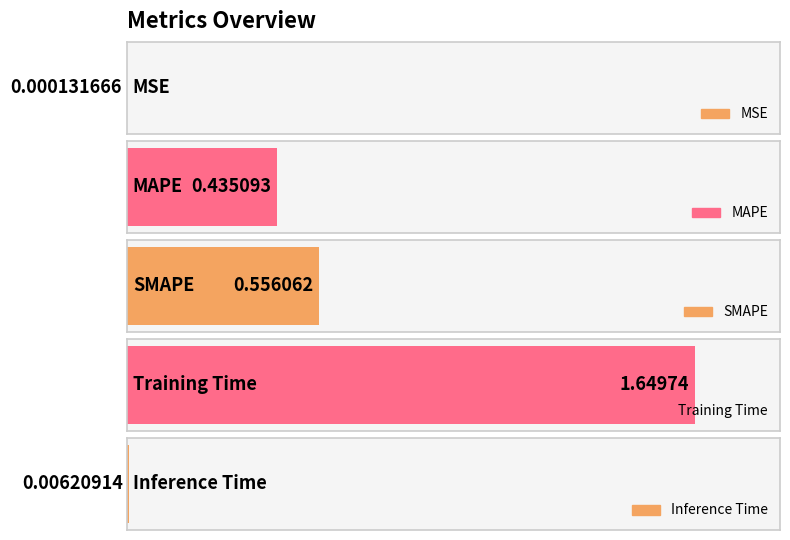

What is the label of the 2nd bar from the left?

MAPE